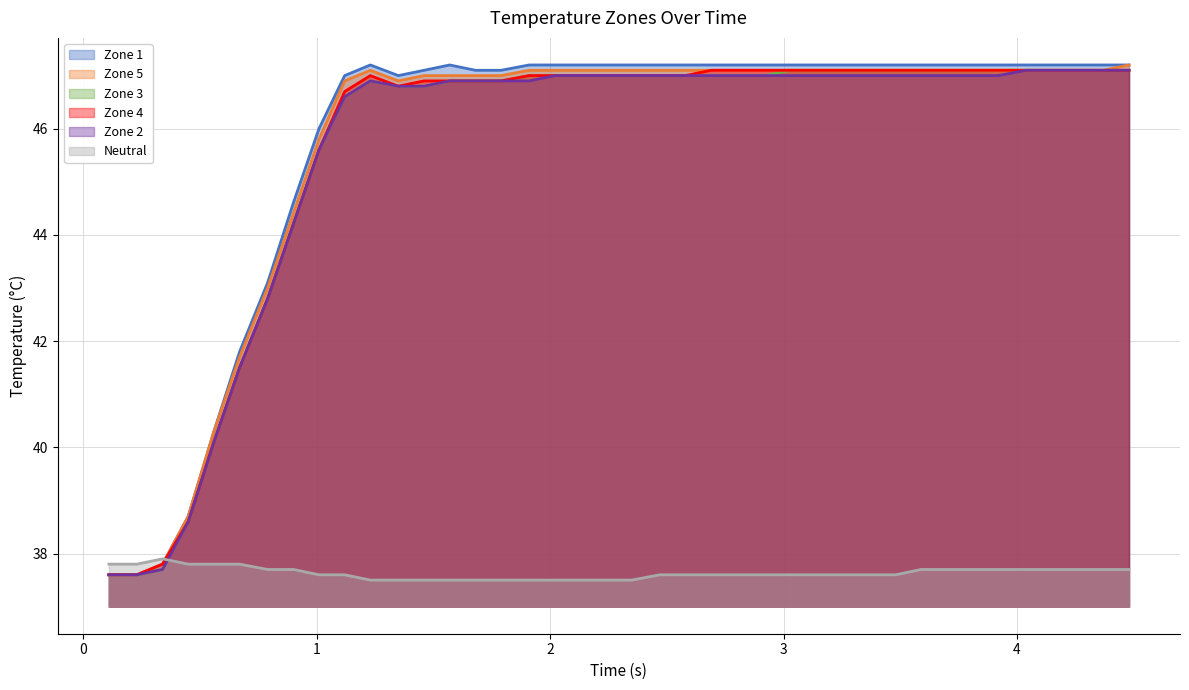

What is the minimum value for Zone 5?

37.6